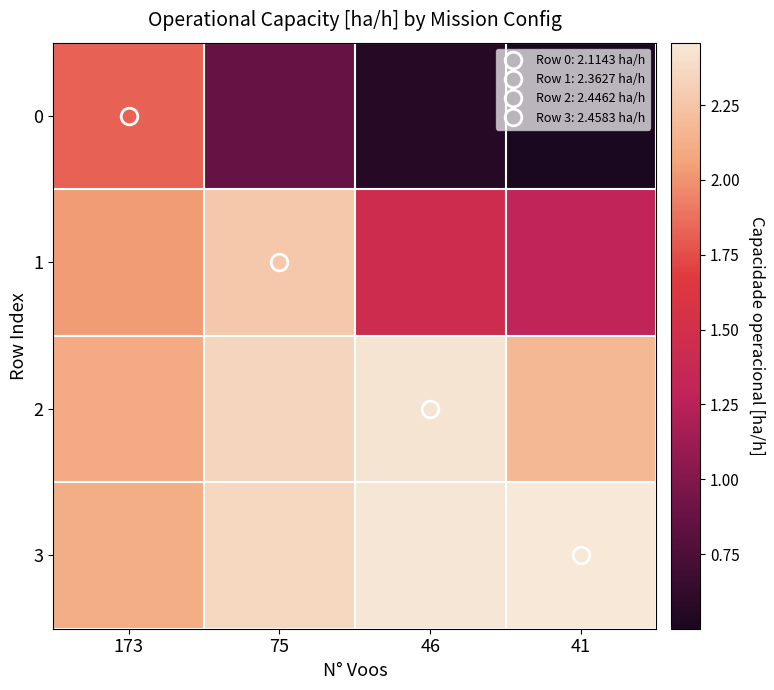

Which series has the largest total across all categories?

3